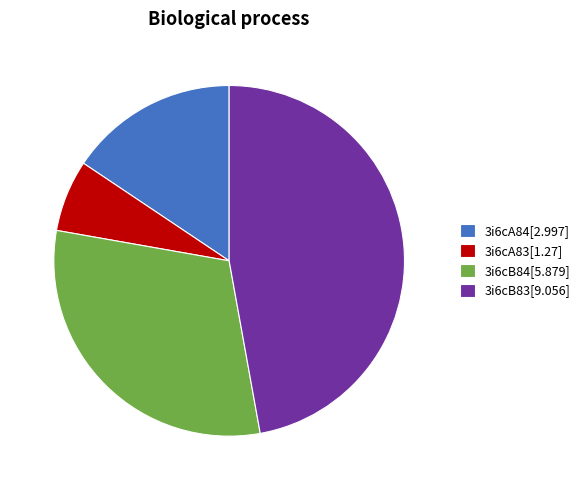

Is 3i6cB84[5.879] the majority of the pie?

No